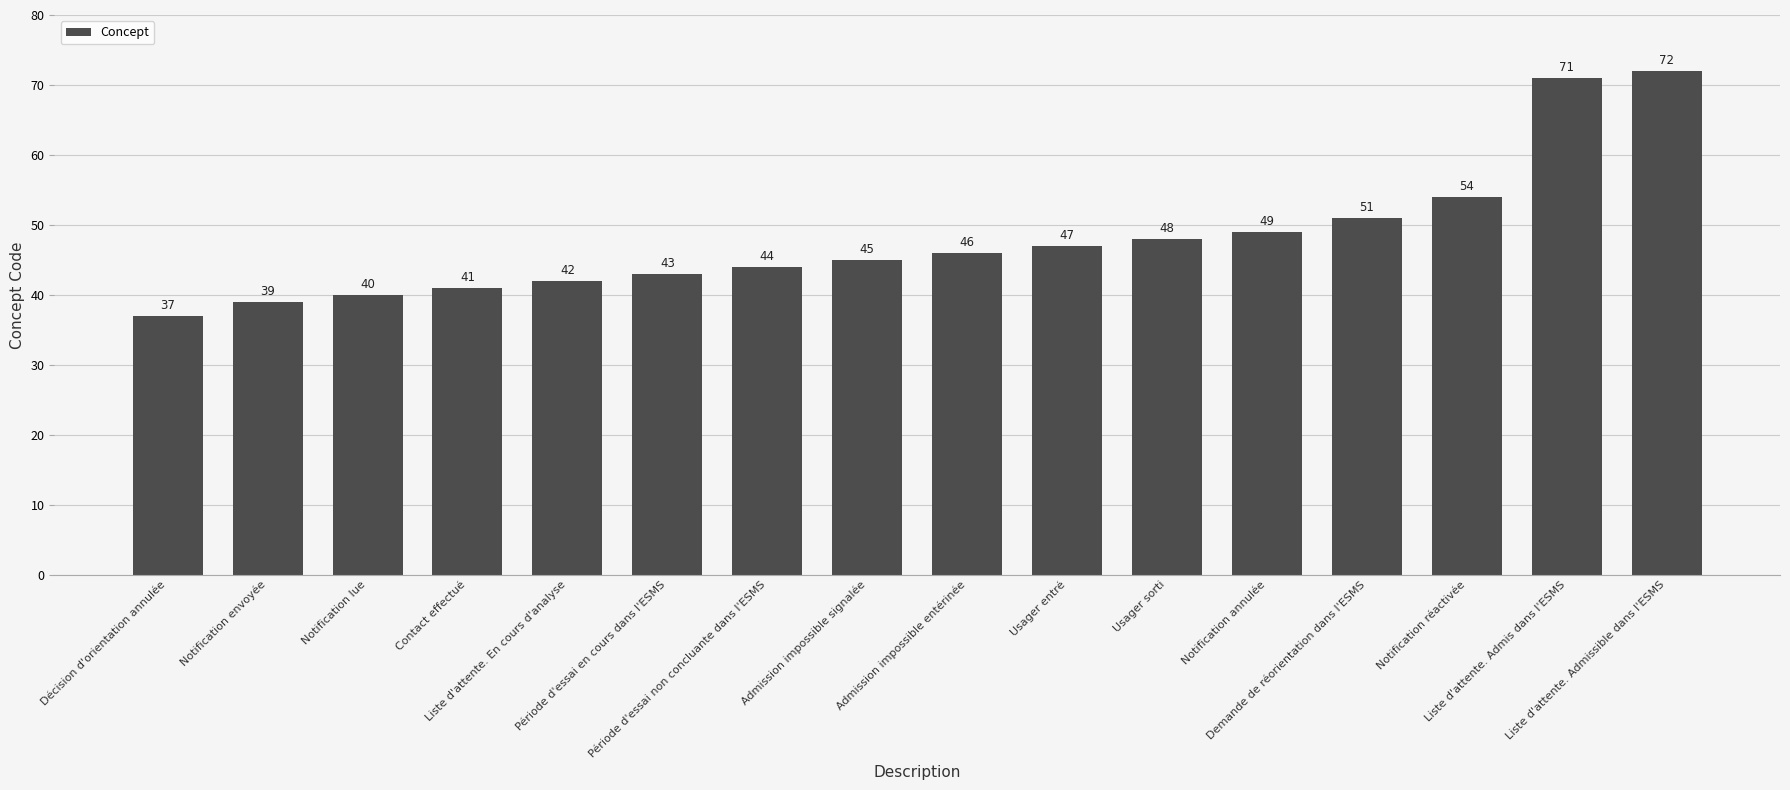

What is the label of the 8th bar from the right?

Admission impossible entérinée